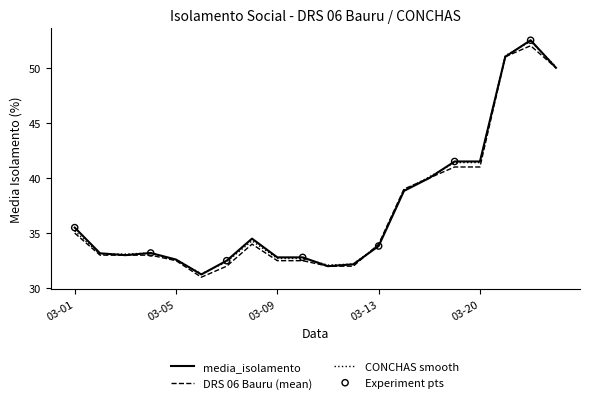

What is the smallest value displayed?

31.0